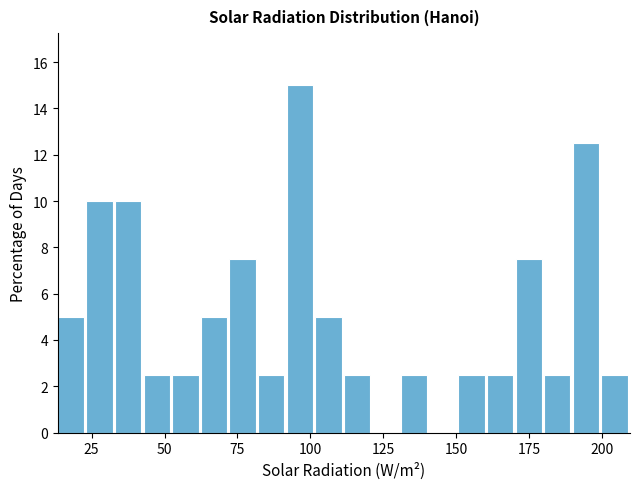

Around what value on the x-axis is the tallest bar? Give the approximate position of its centre, as read against the axis.

95